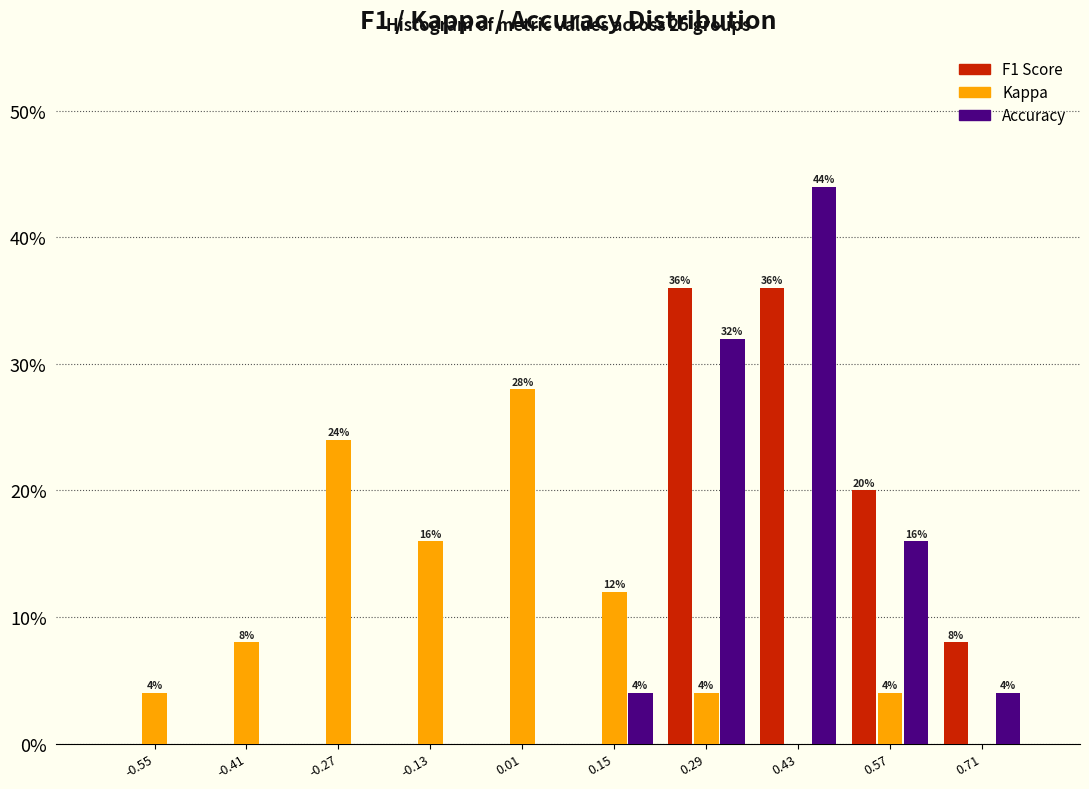

At which category is the sum across all series the highest?

0.43